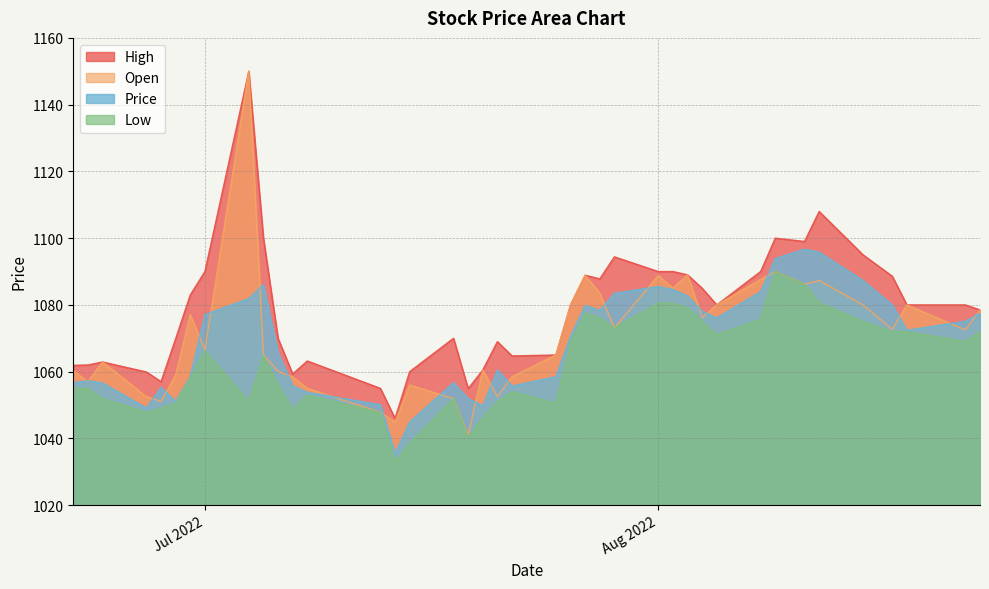

Where do Open and Price first cross each other?

2022-06-22 and 2022-06-23